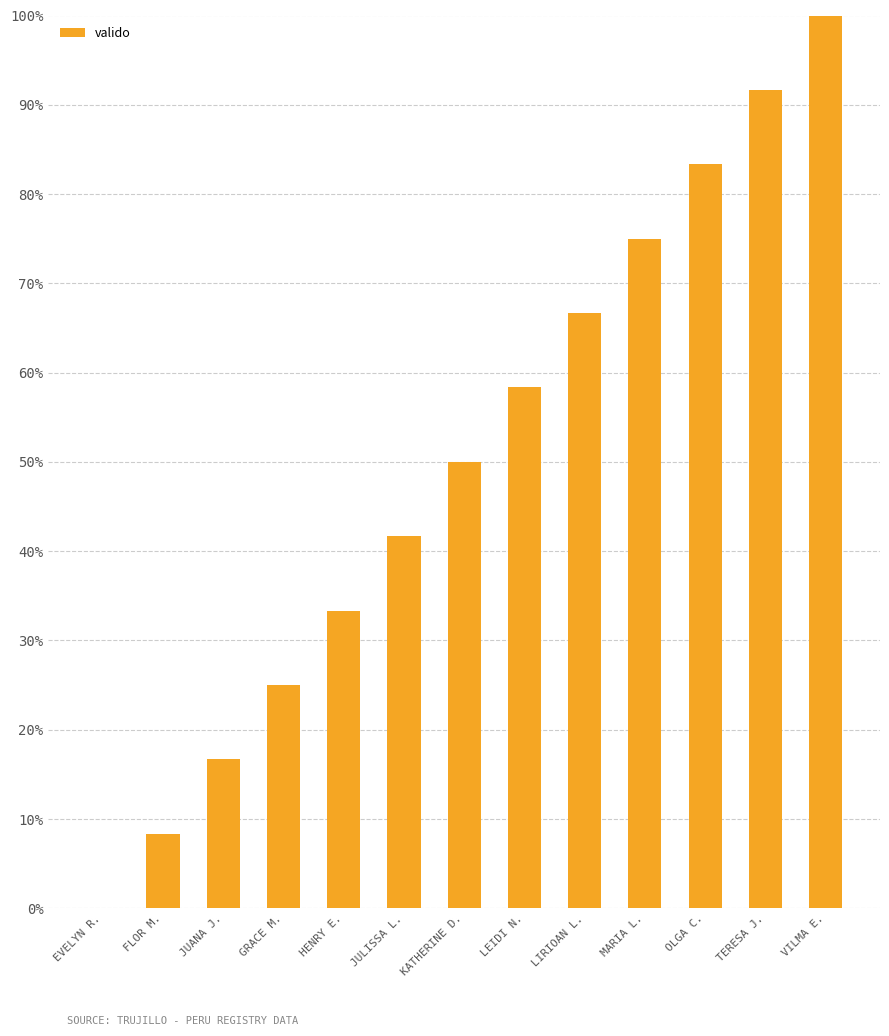

What is the ratio of the value at JUANA J. to the value at MARIA L.?

0.2